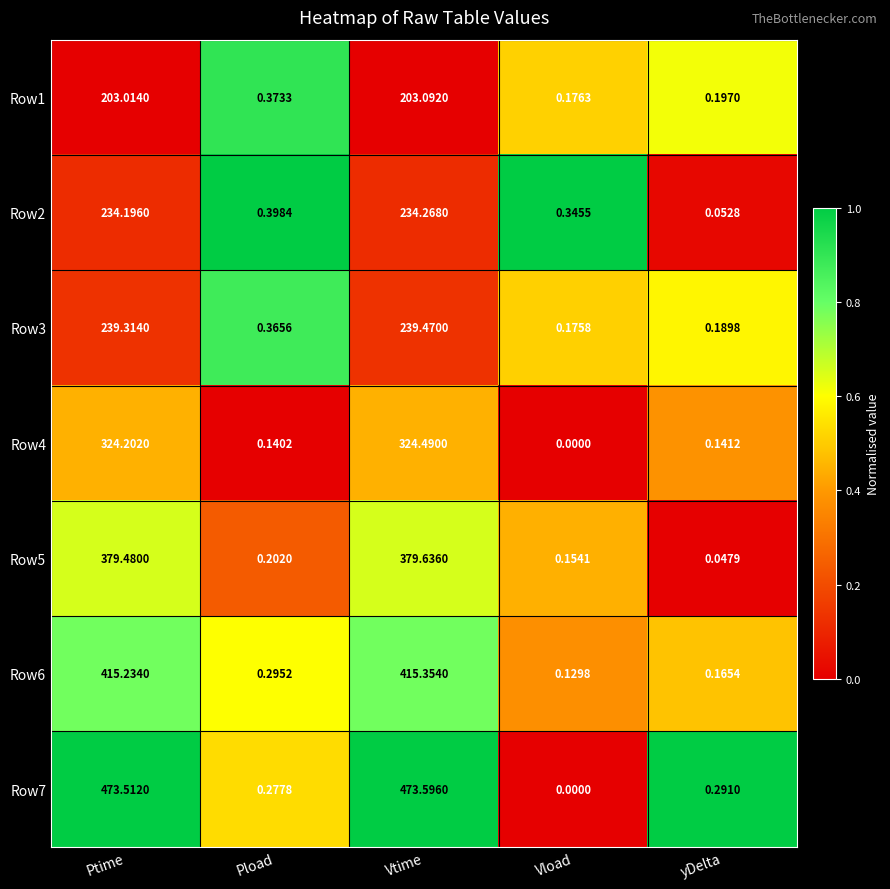

Where is Row5 nearest to the value 189?

Pload